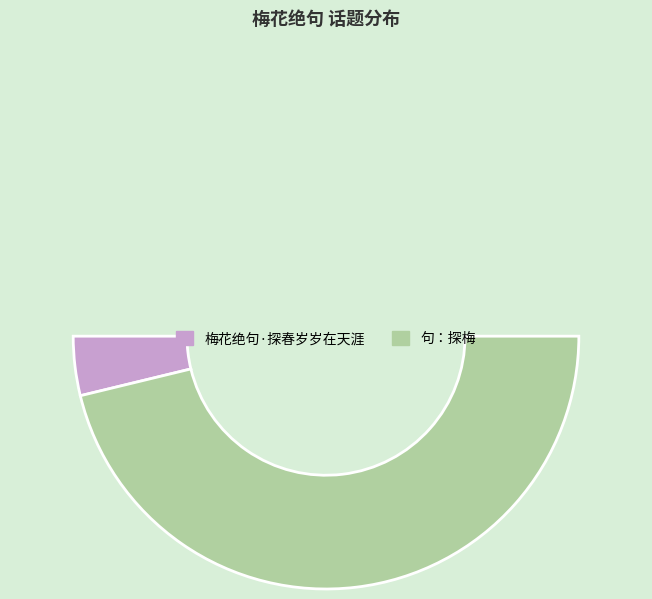

The 句：探梅 slice represents 92% of the pie. True or false?

True